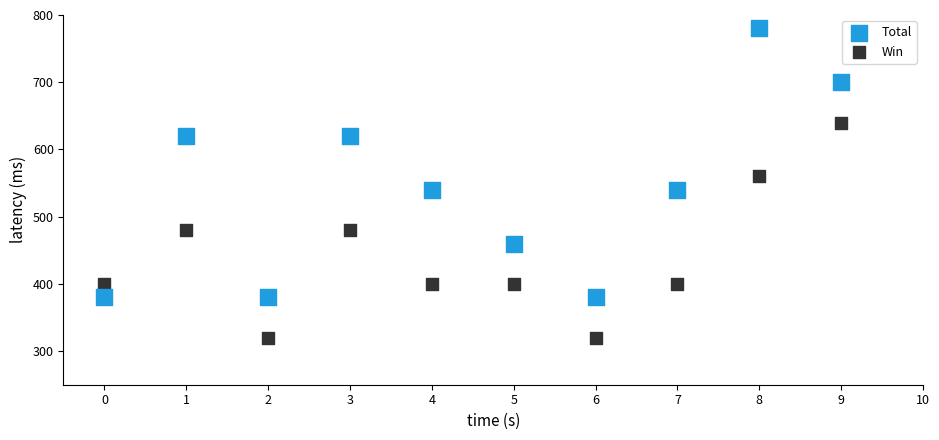

Which series has the widest spread of Y values?

Total